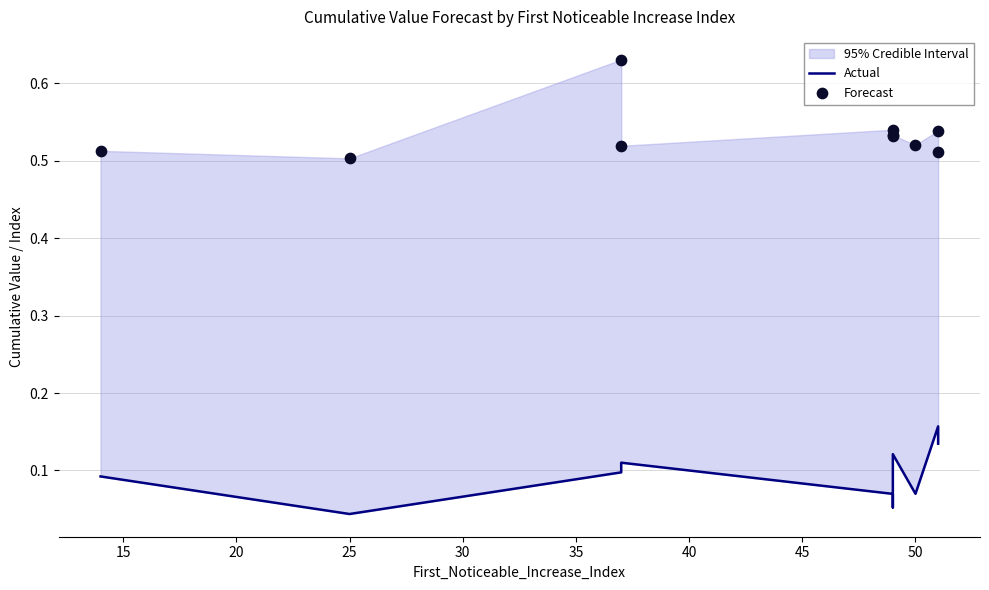

What is the total value across all series at 25?

0.6